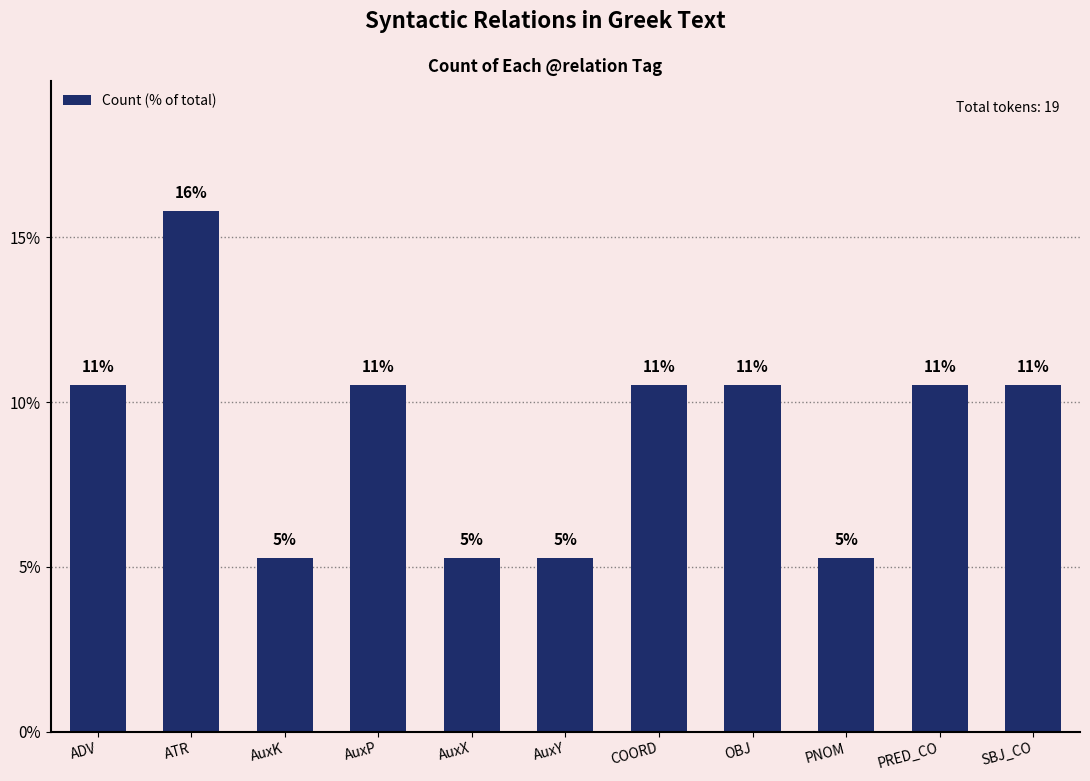

Between AuxP and COORD, which is larger?

AuxP